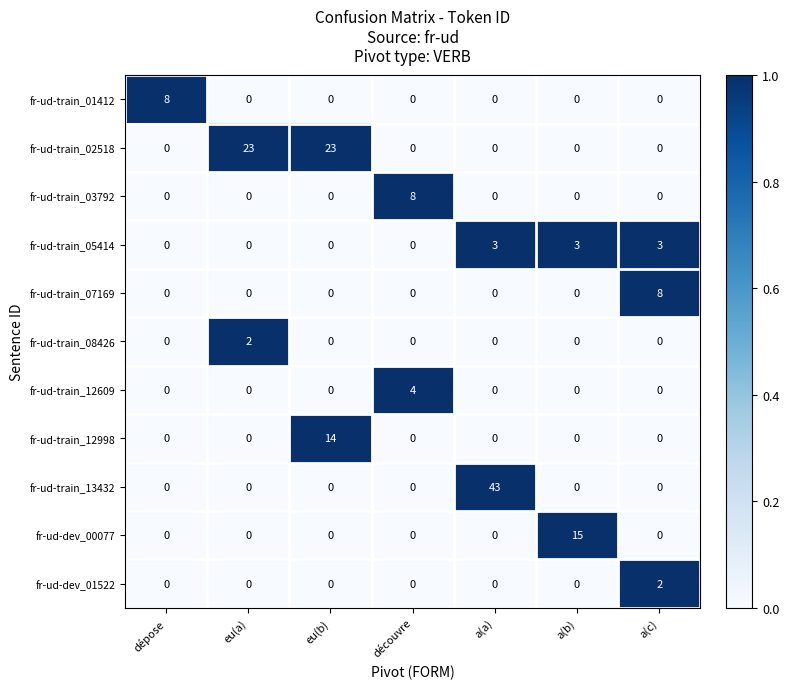

What is the difference between the highest and lowest values at a(b)?

15